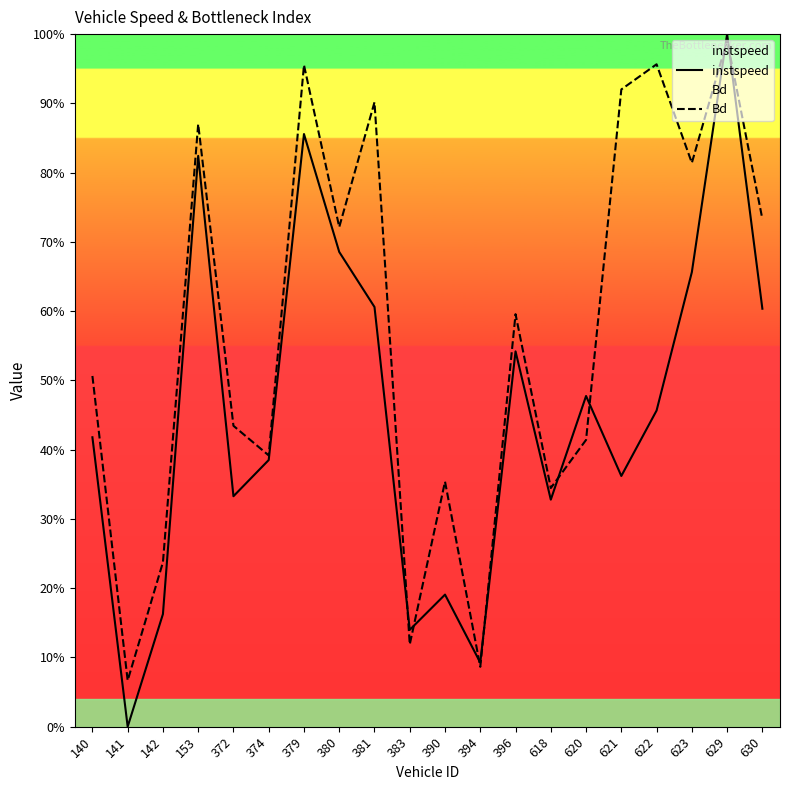

How many data points does each series have?

20